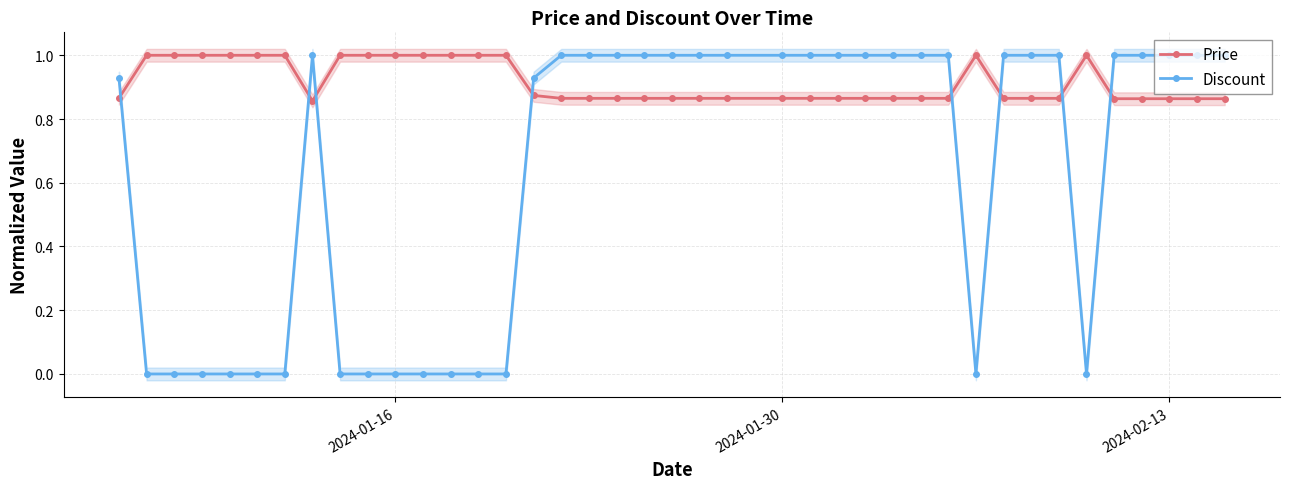

What is the maximum value for Price?

1.0